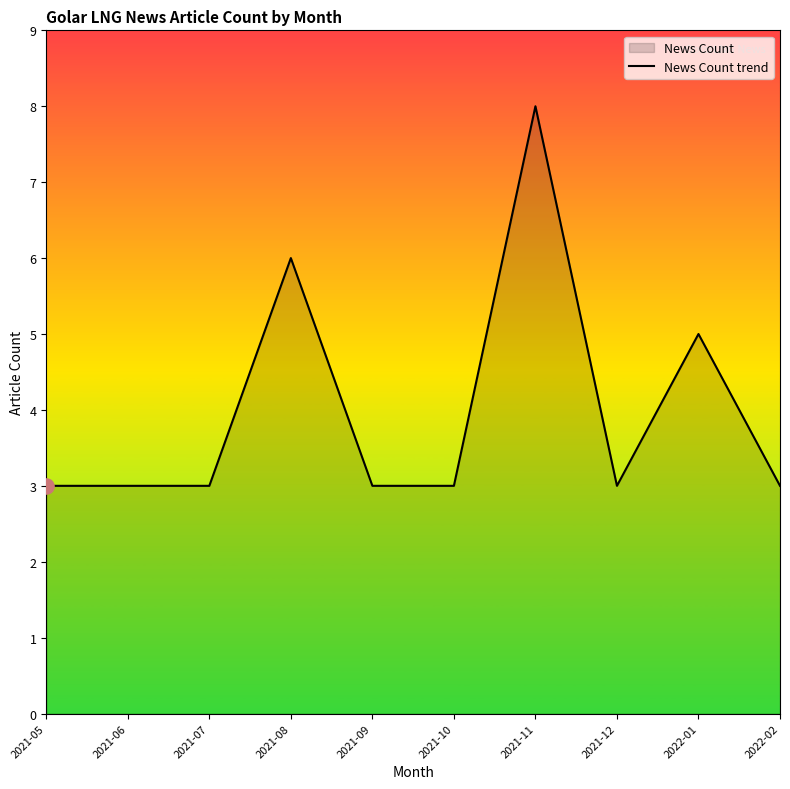

Between 2021-09 and 2022-01, which is larger?

2022-01